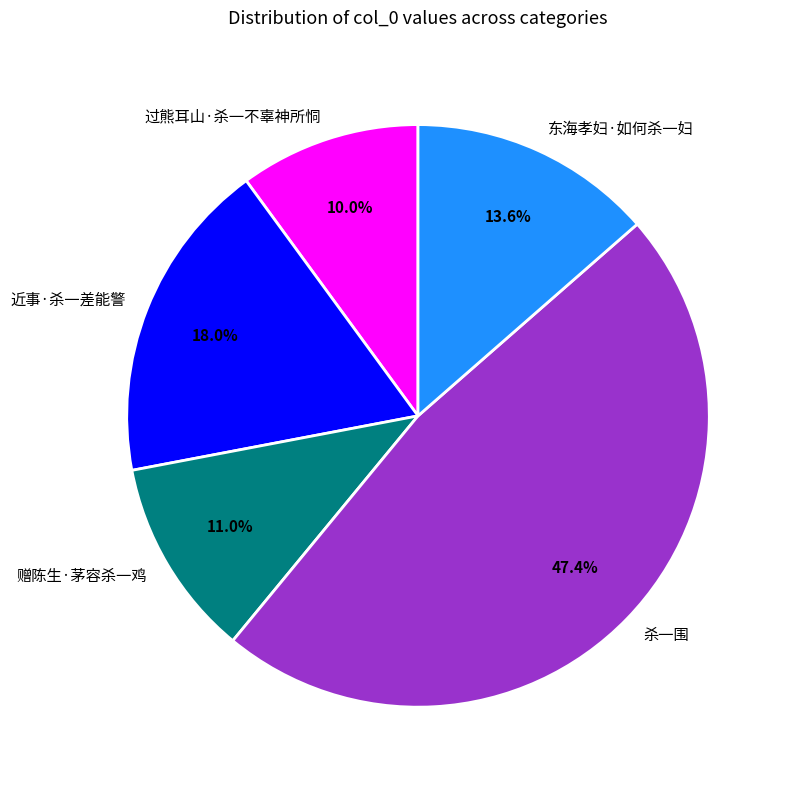

True or false: 杀一围 accounts for 47% of the total.

True